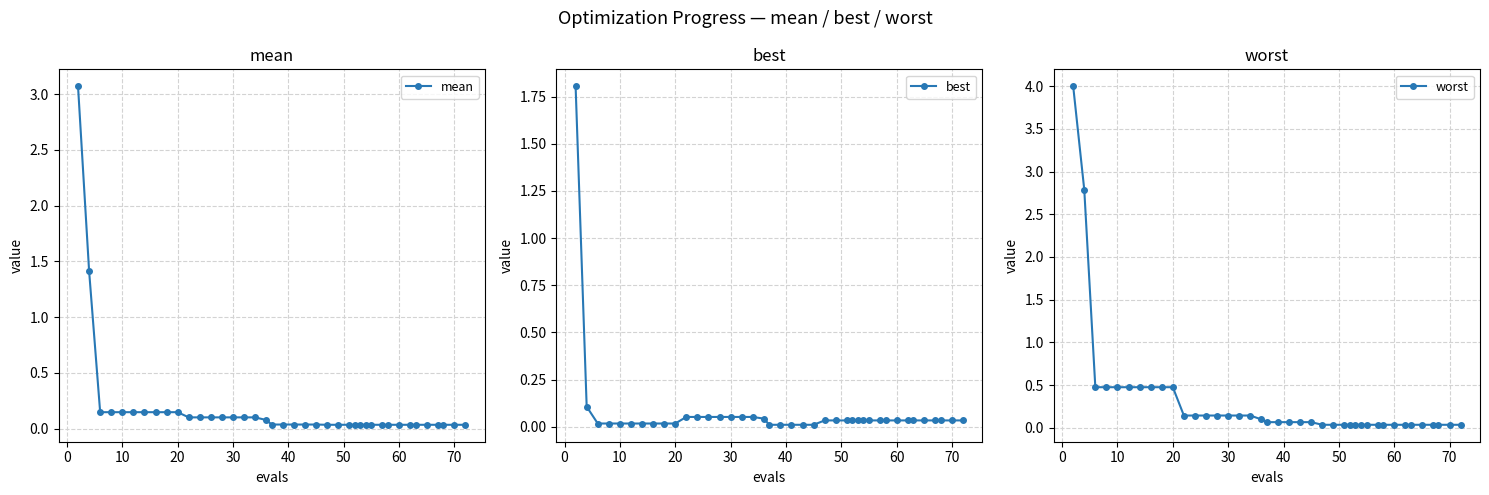

What is the maximum value for worst?

4.0